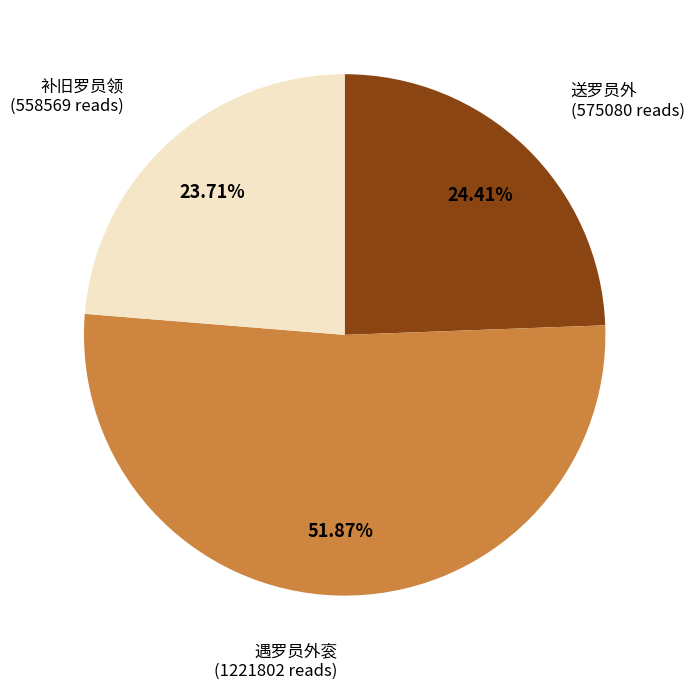

Is there any slice that represents more than half of the pie?

Yes